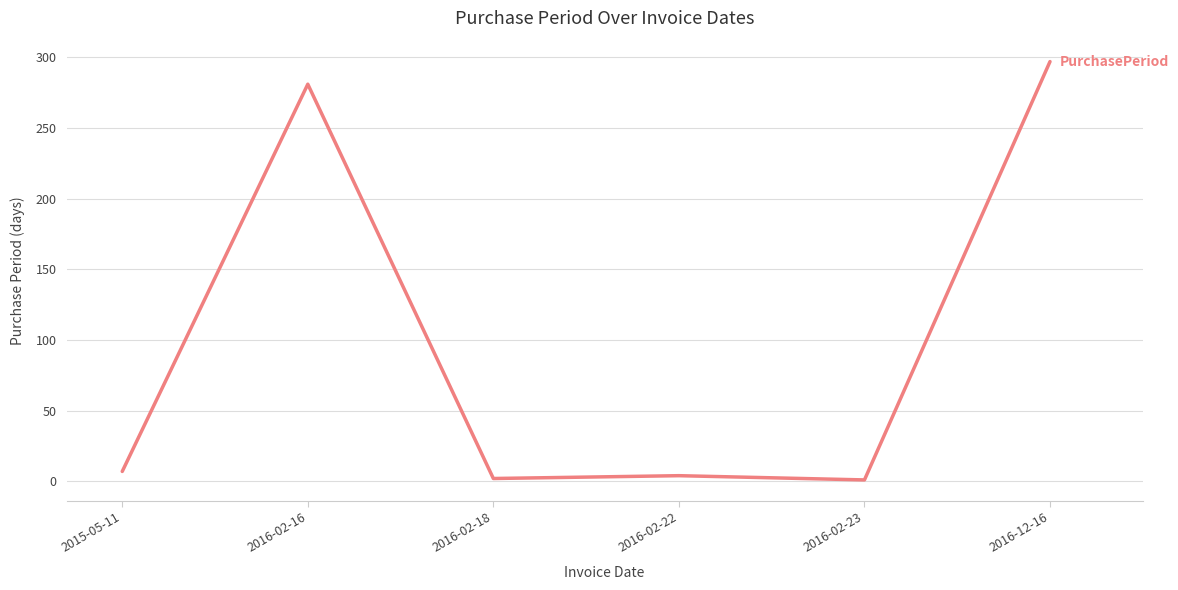

What is the greatest value displayed?

297